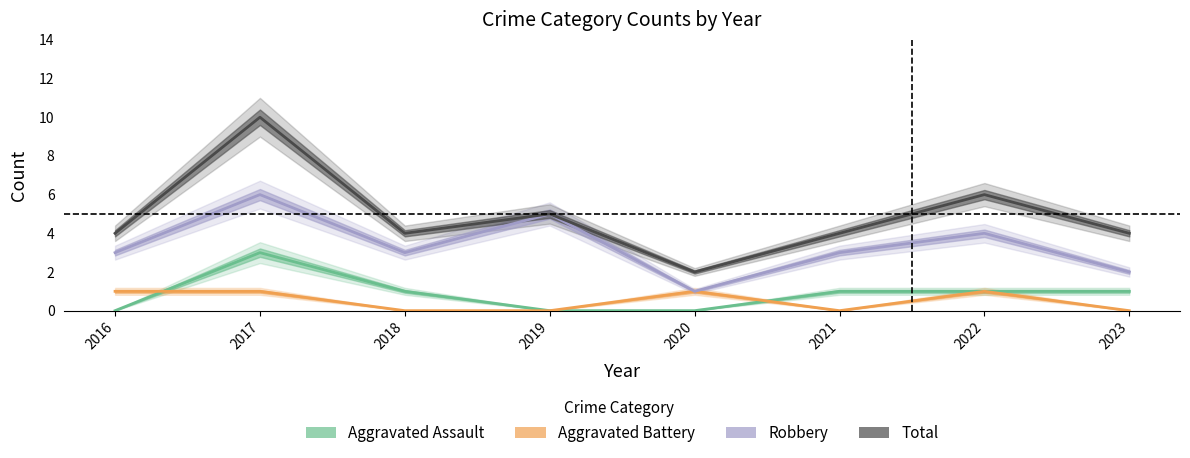

Which series has the widest spread of values?

Total